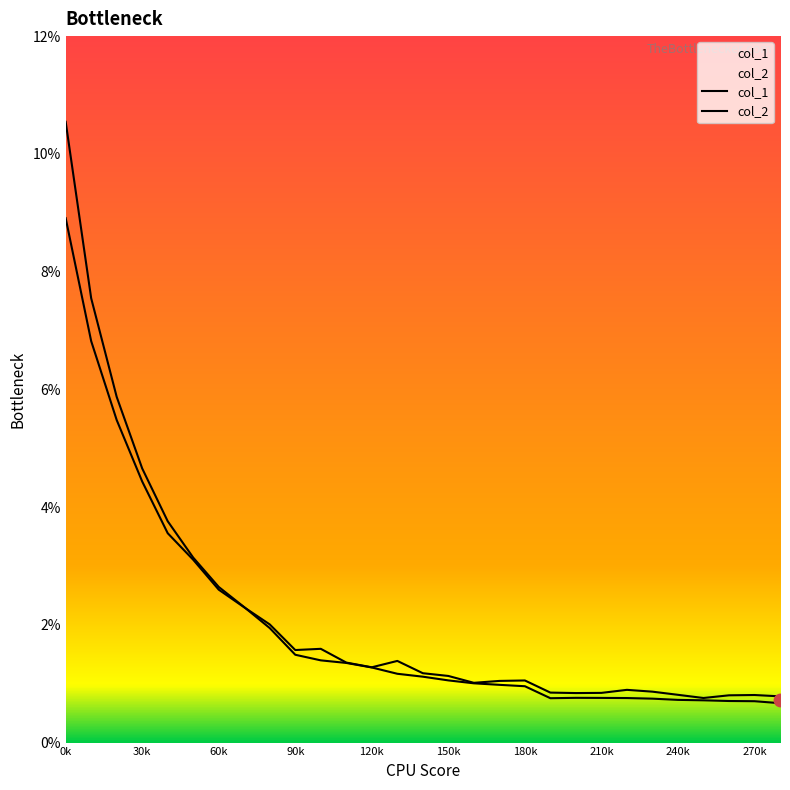

What are all the series names shown in the legend?

col_1, col_2